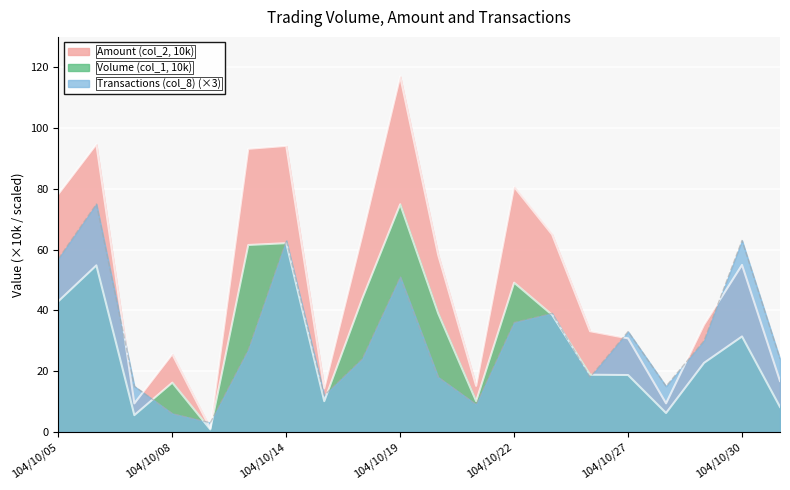

What position from the left is 104/10/15?

8